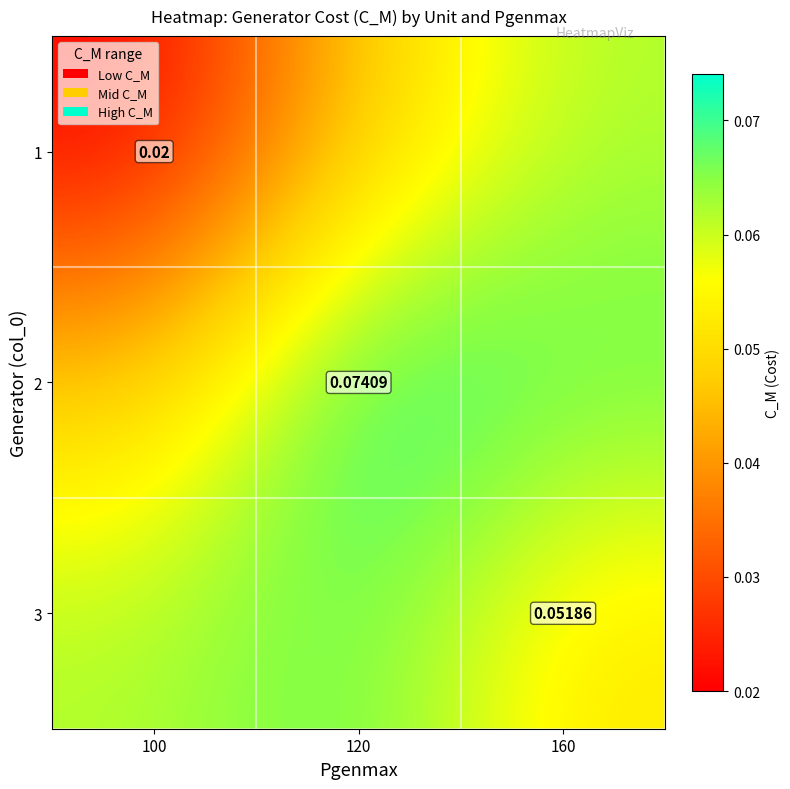

What is the highest value of the 1 series?

0.1